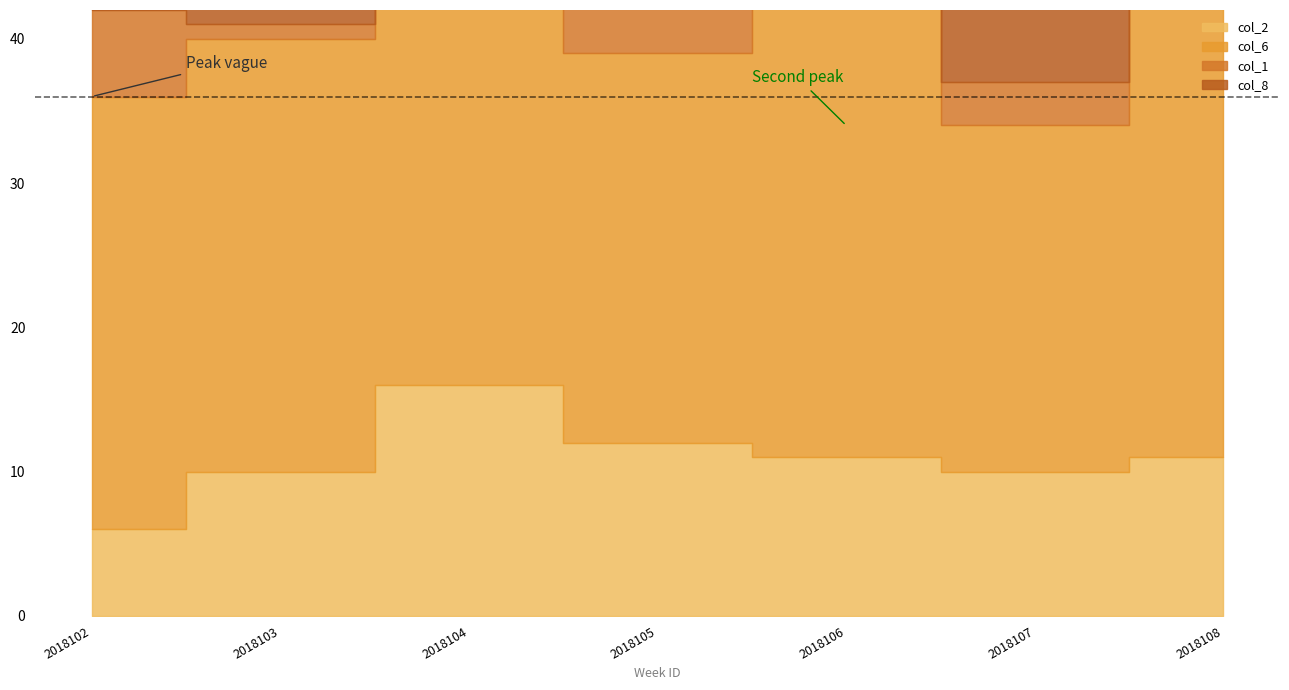

What is the value of the col_2 point at the 2nd from the left?

10